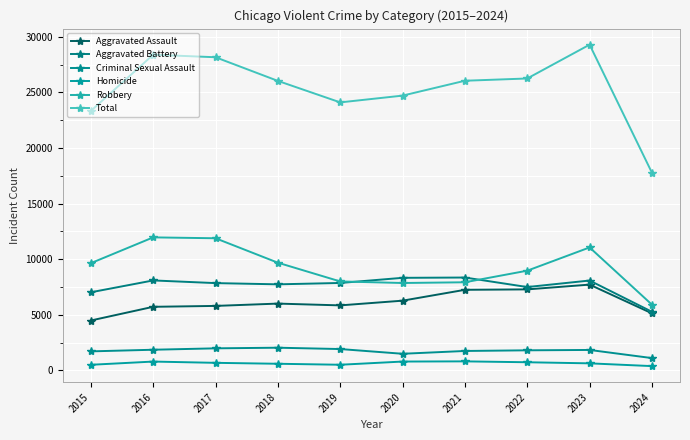

List the labels in order of Aggravated Battery value, largest first.

2021, 2020, 2016, 2023, 2019, 2017, 2018, 2022, 2015, 2024